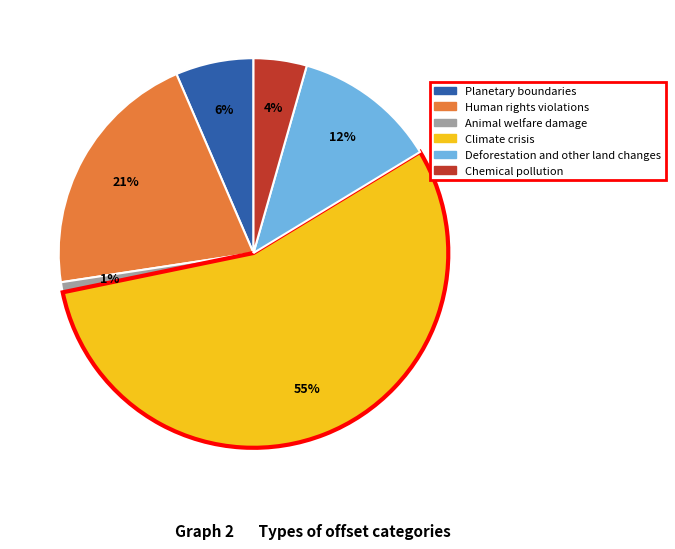

The Chemical pollution slice represents 18% of the pie. True or false?

False